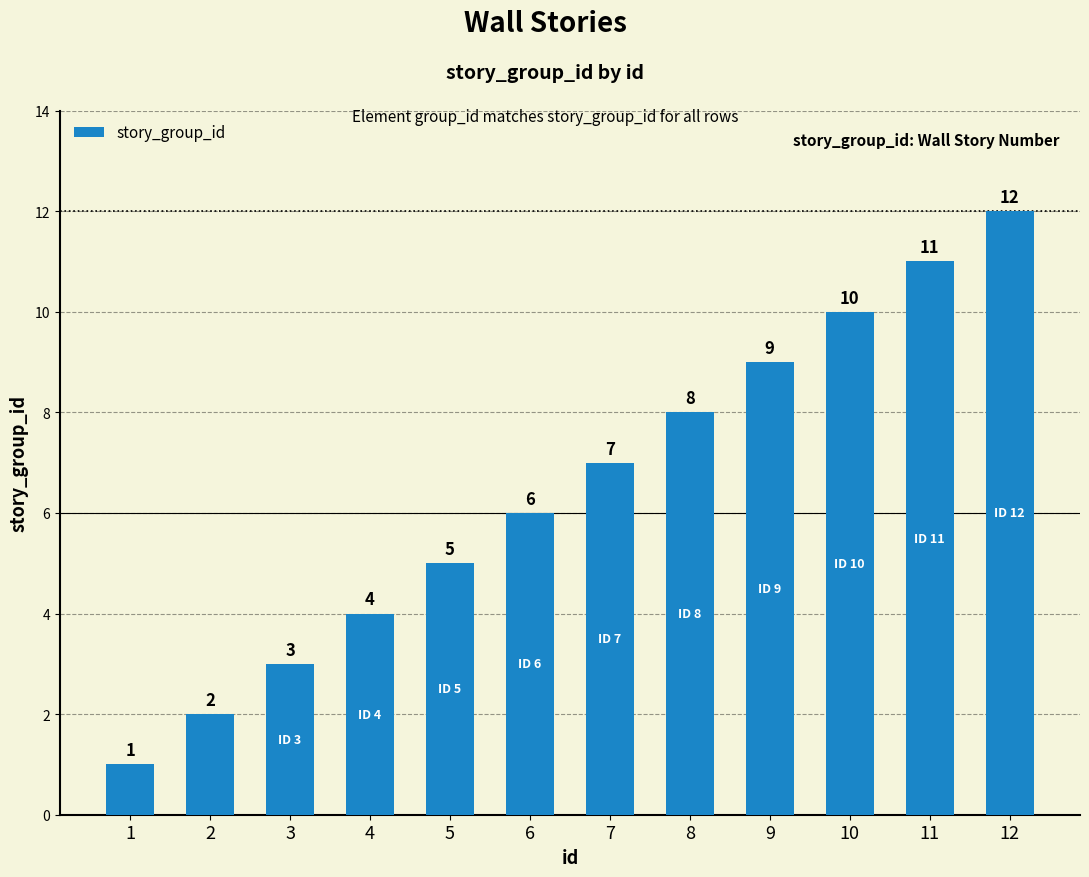

What is the value of the 1st bar from the left?

1